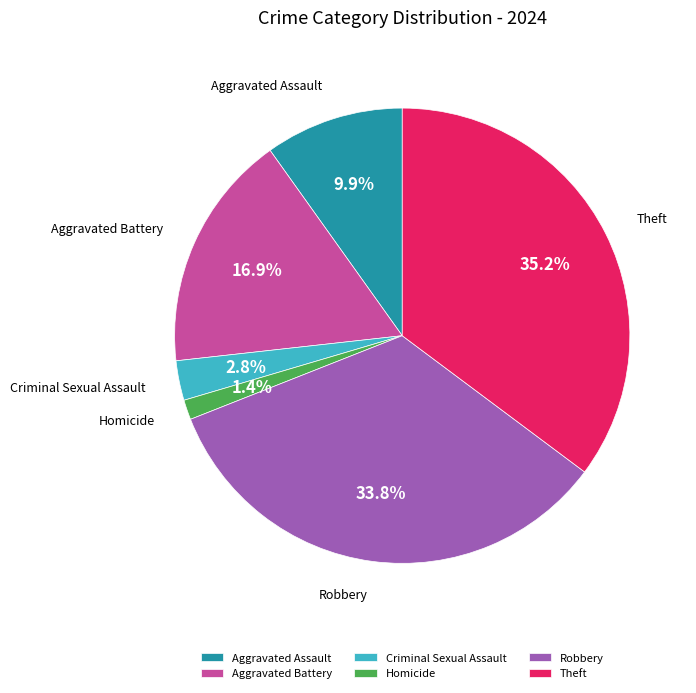

Between Theft and Criminal Sexual Assault, which is larger?

Theft